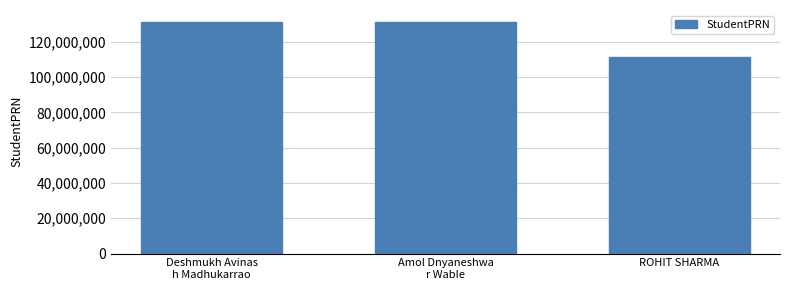

What is the sum of all values?

374224065